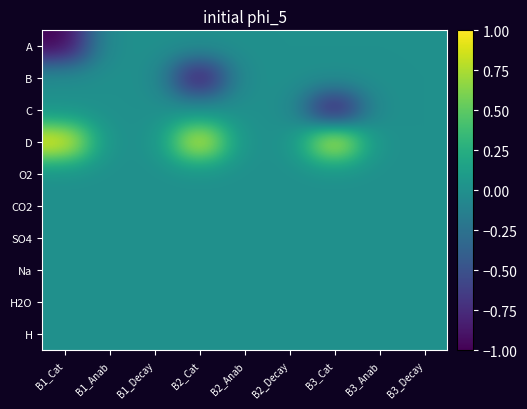

List the series in order of their peak value, highest first.

D, A, B, C, O2, CO2, SO4, Na, H2O, H